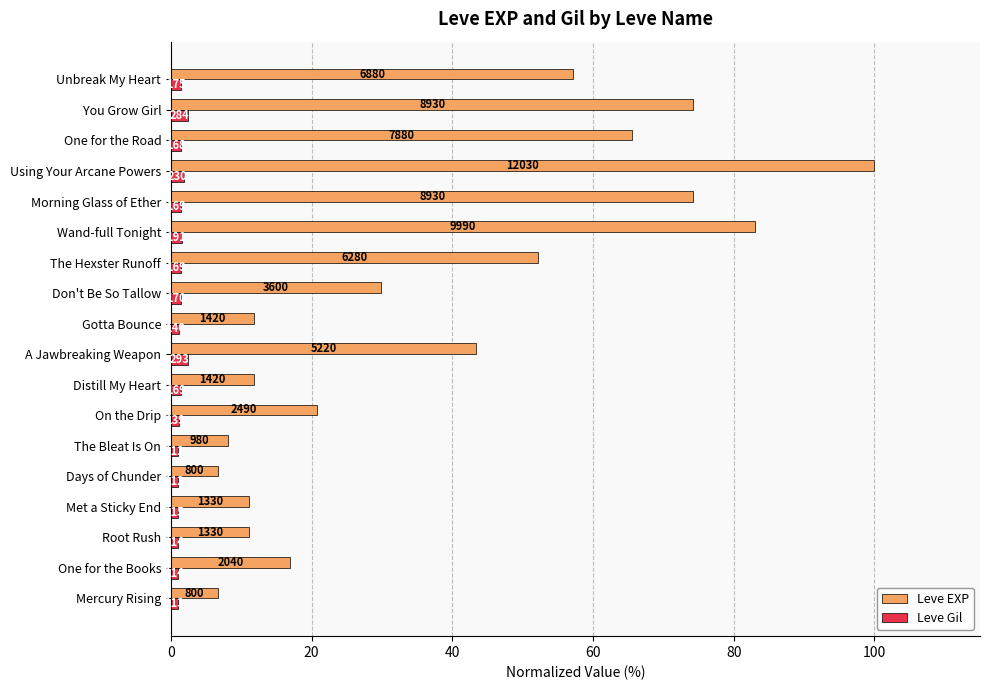

What is the label of the 8th bar from the right?

Don't Be So Tallow